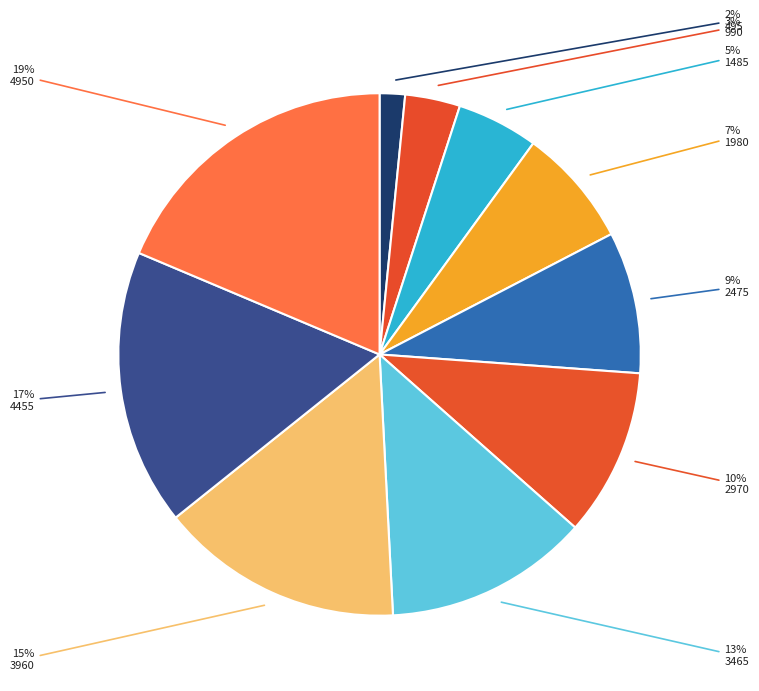

What is the ratio of the value at 1485 to the value at 3465?

0.4